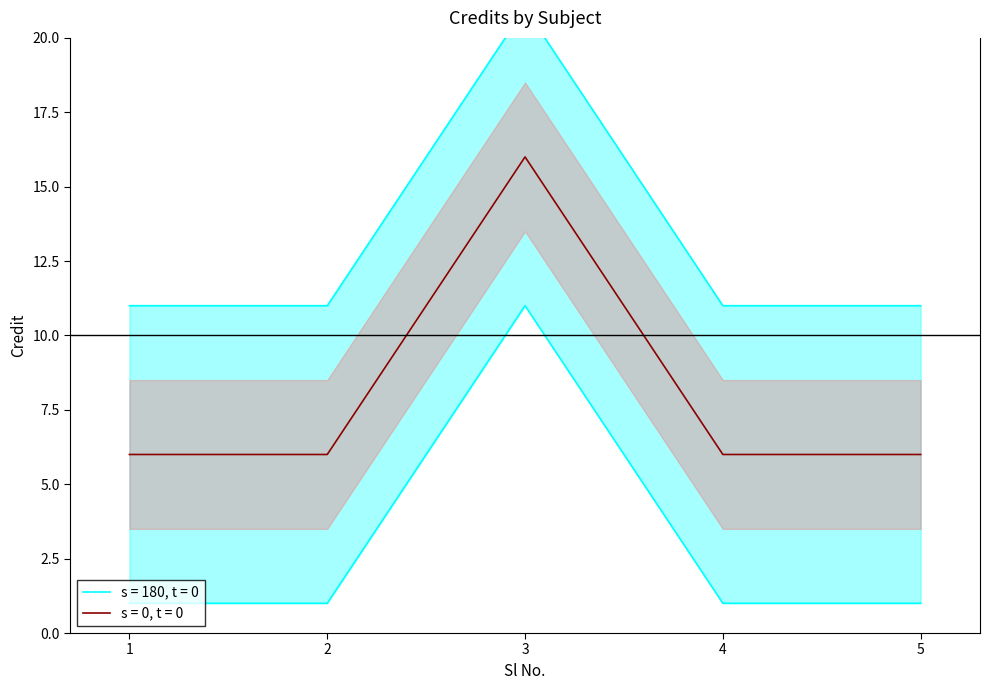

True or false: the data shows 11 at 2.

True